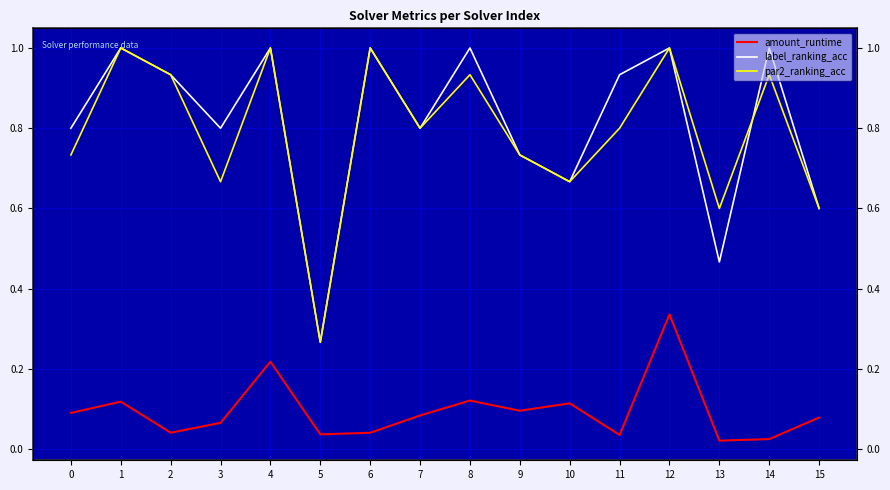

How many categories are shown in the chart?

16